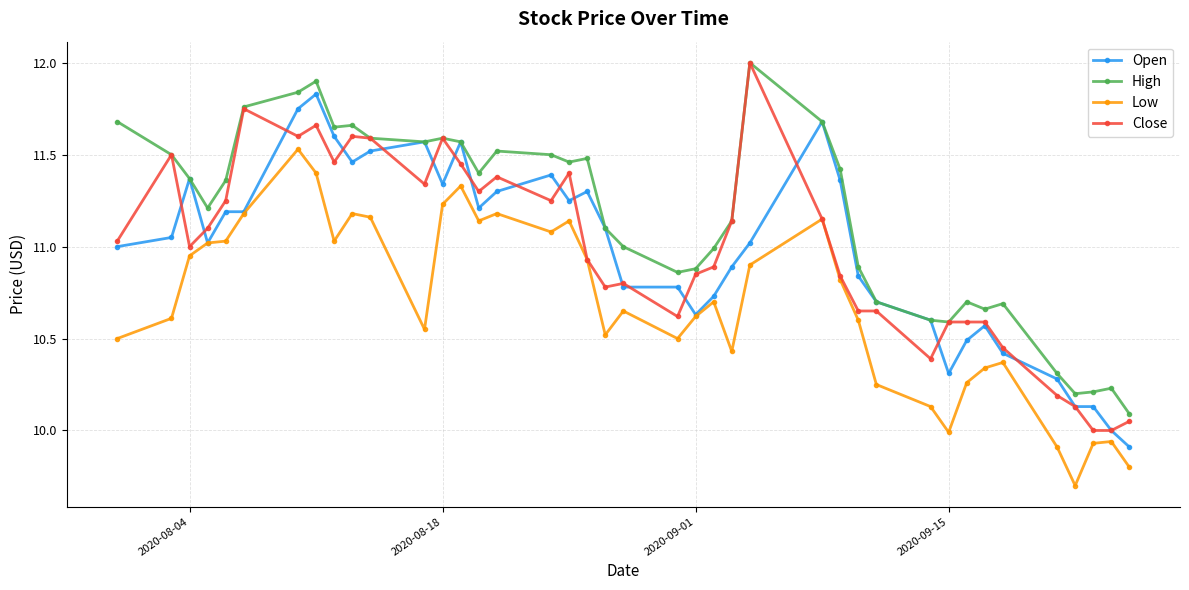

What is the smallest value displayed?

9.7